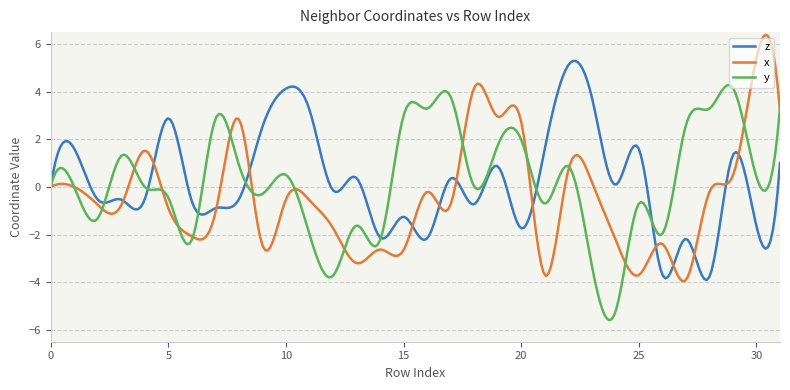

What is the minimum value shown in the chart?

-5.6